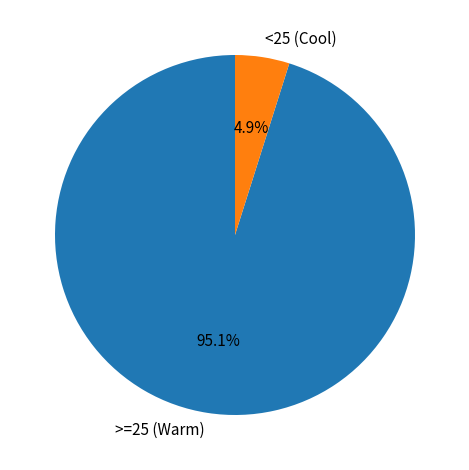

Which category has the biggest portion of the pie?

>=25 (Warm)